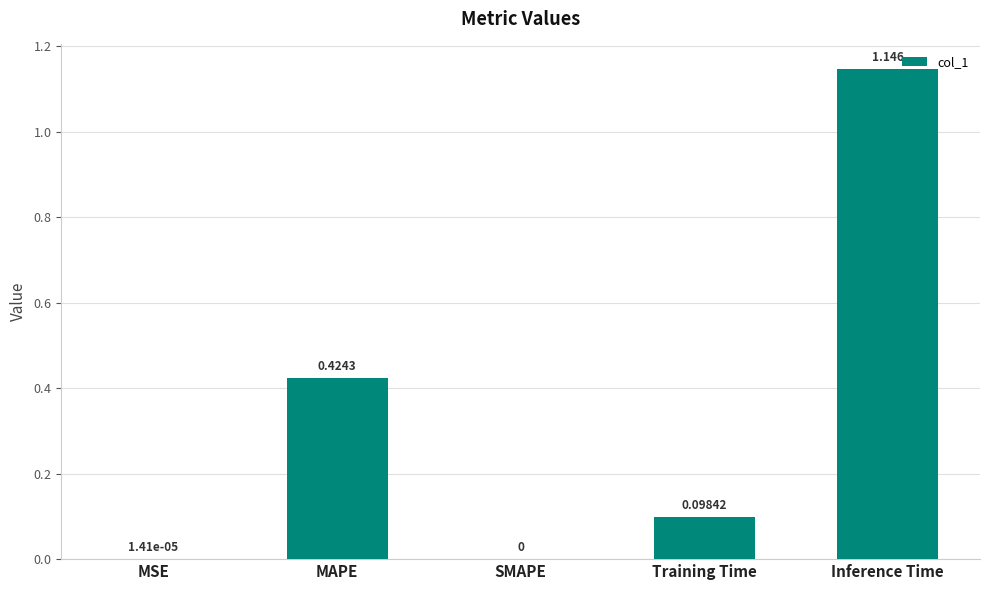

How many positive values are there?

4